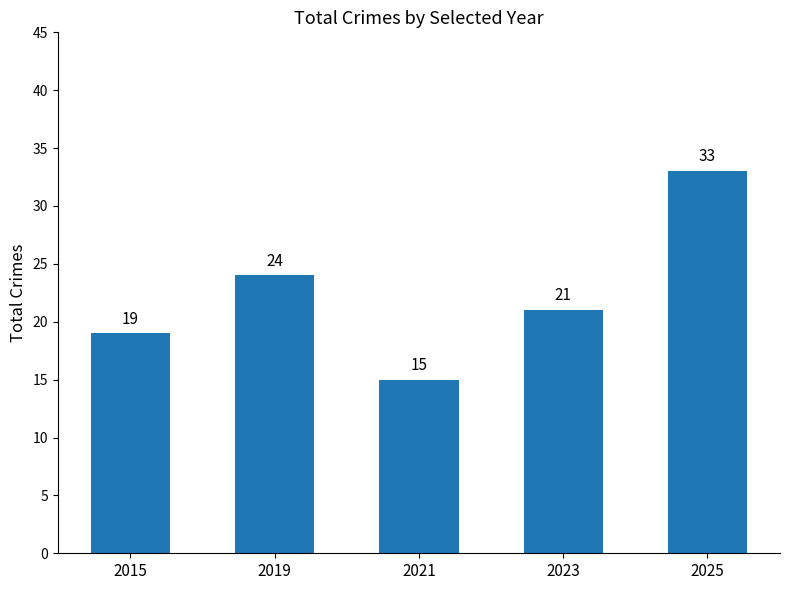

How many data points does each series have?

5